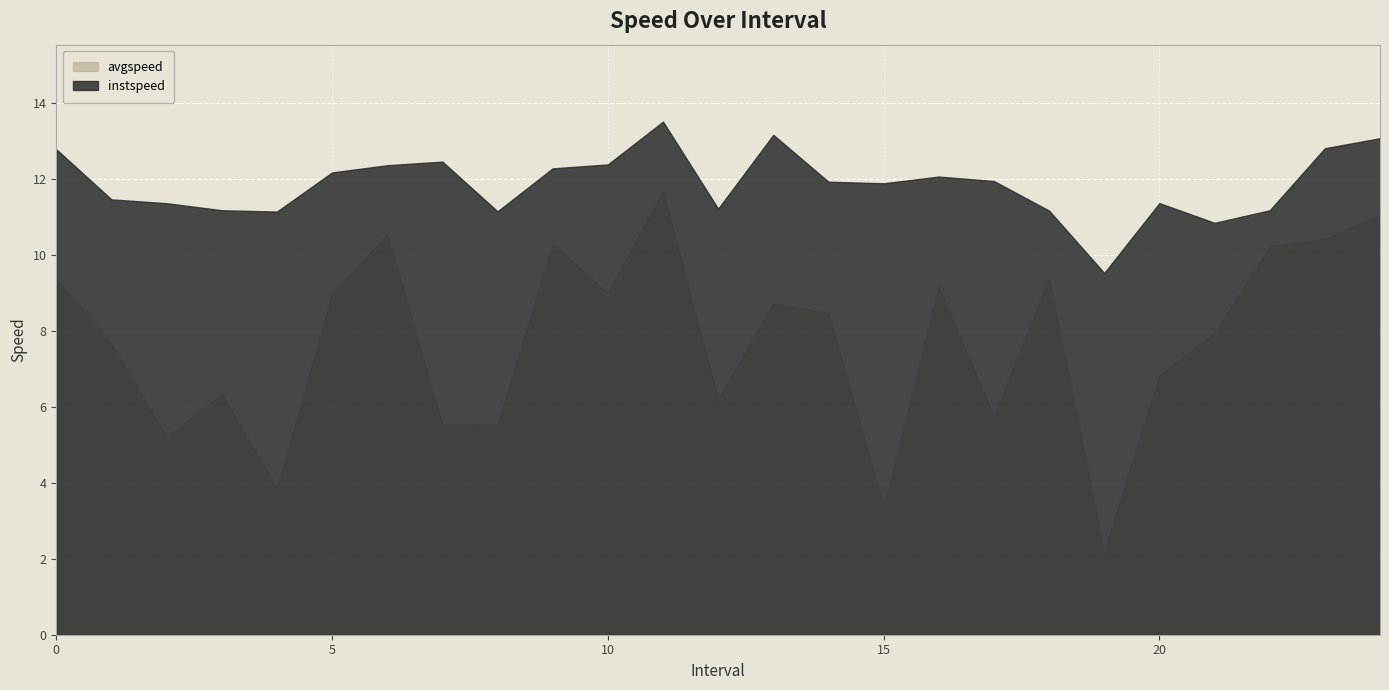

What is the maximum value for avgspeed?

11.7